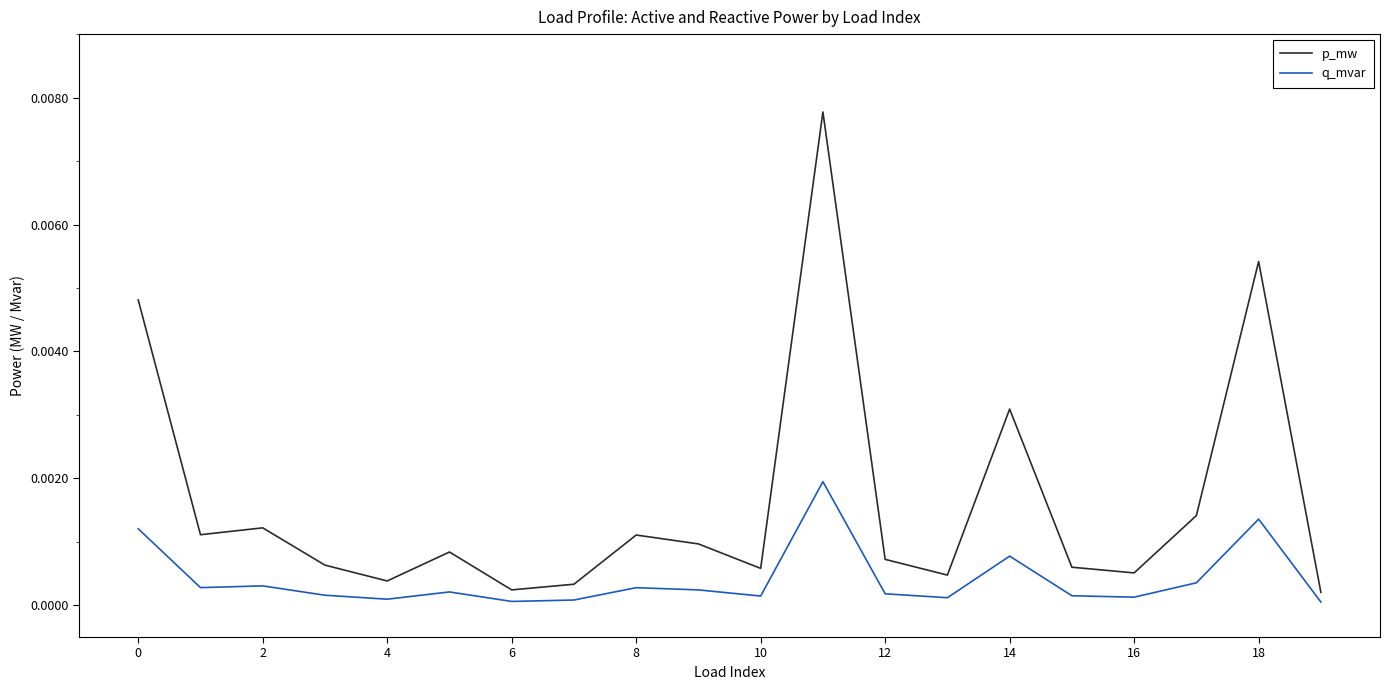

List the series in order of their overall mean, lowest first.

q_mvar, p_mw